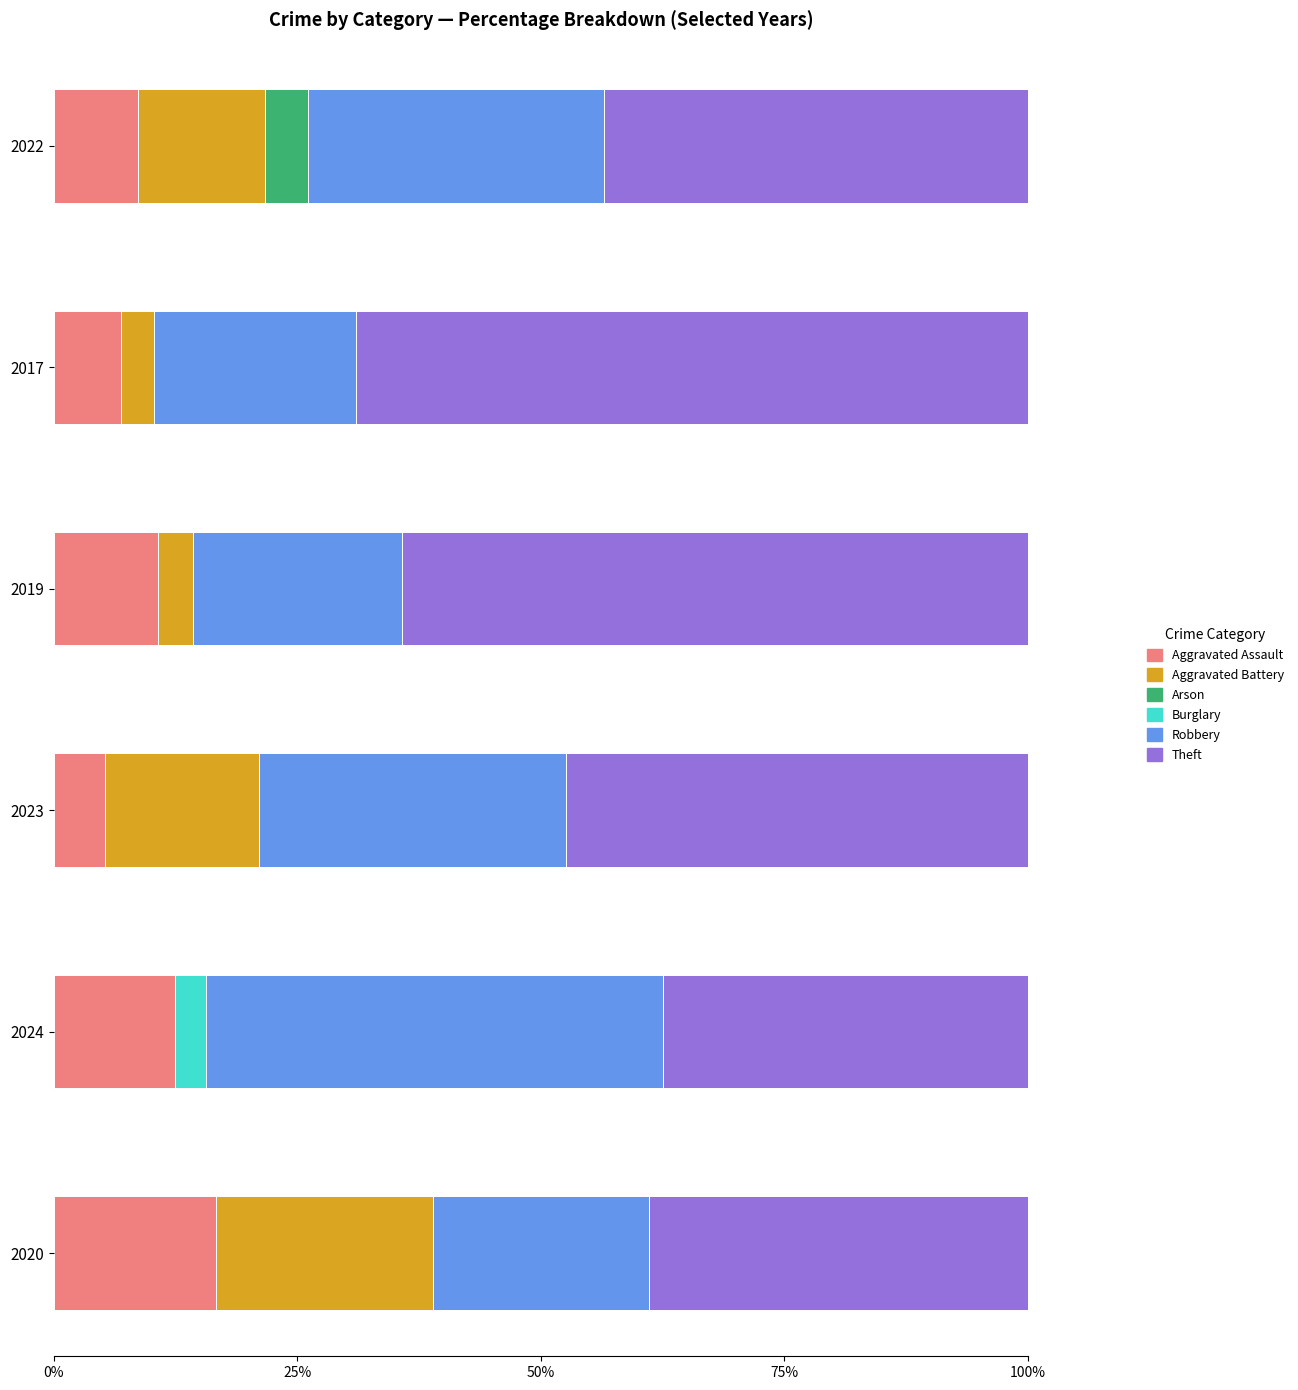

How many bars are there in total?

36